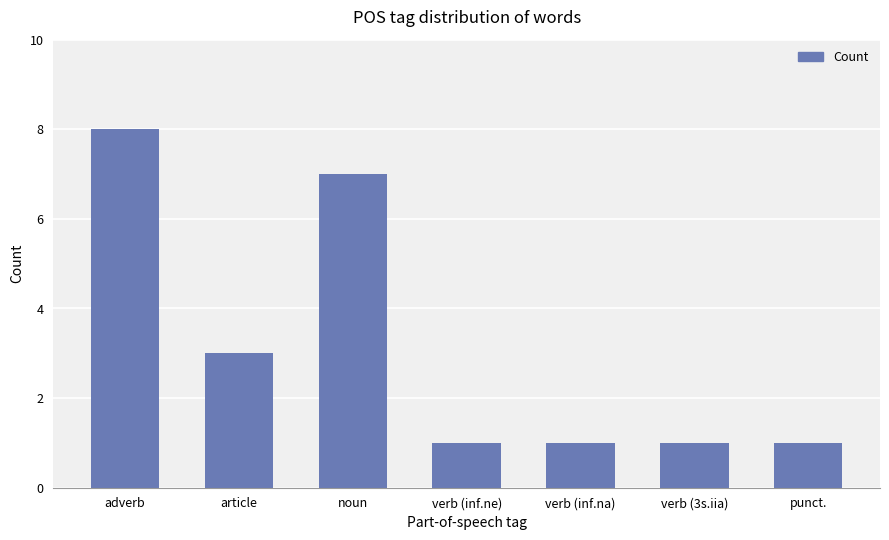

Reading left to right, extract all data points from this chart.

8	3	7	1	1	1	1